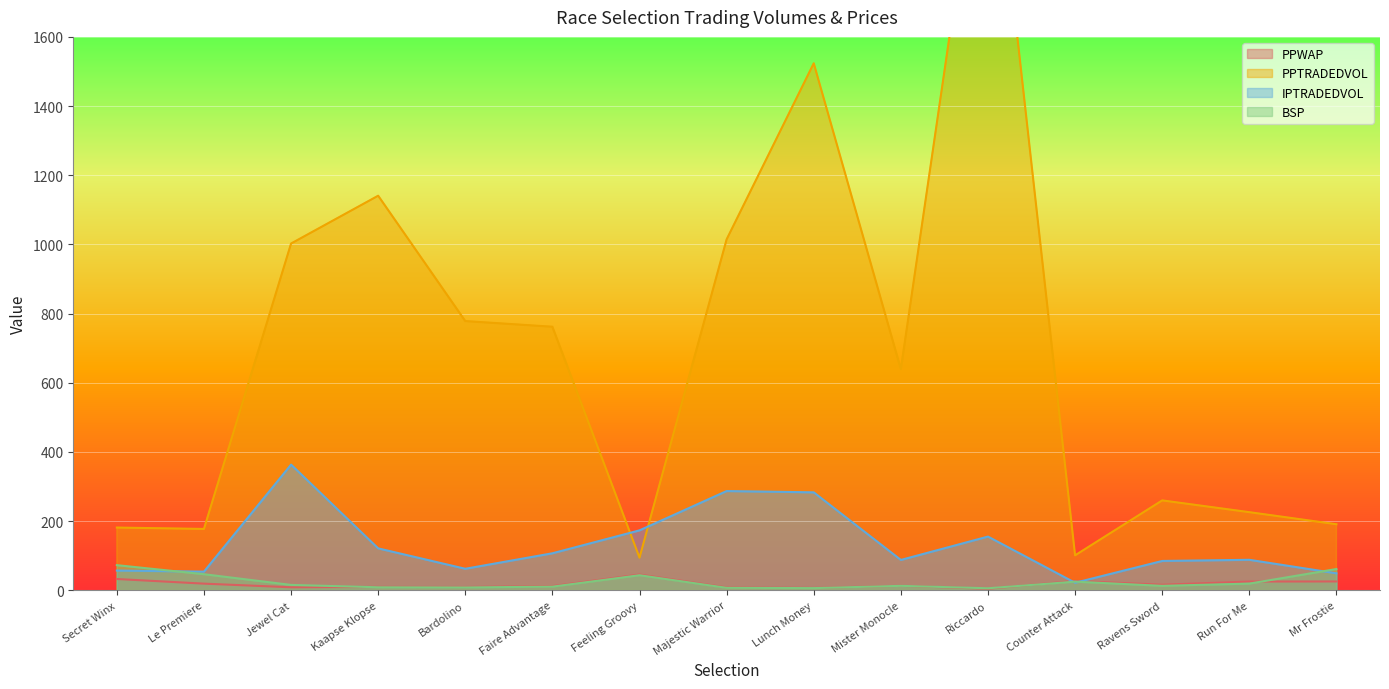

Which series has the widest spread of values?

PPTRADEDVOL